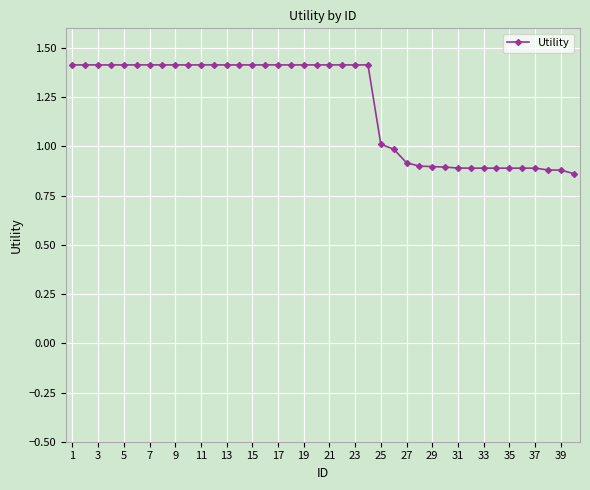

What is the value of the 14th point from the left?

1.4